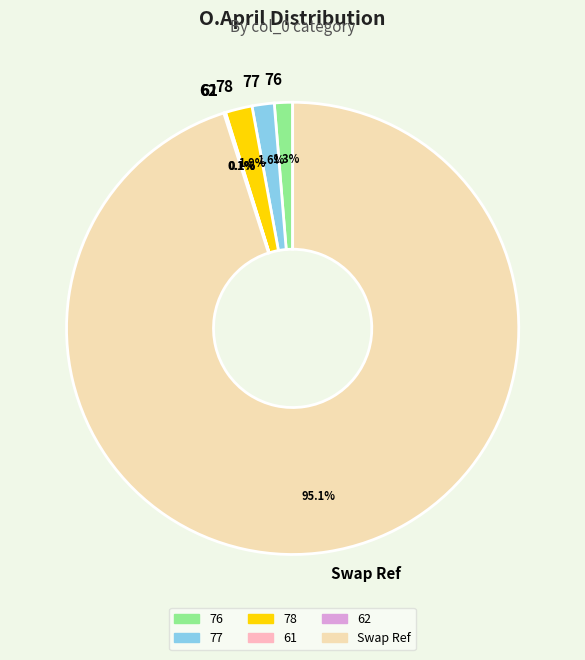

What is the largest slice in the pie chart?

Swap Ref